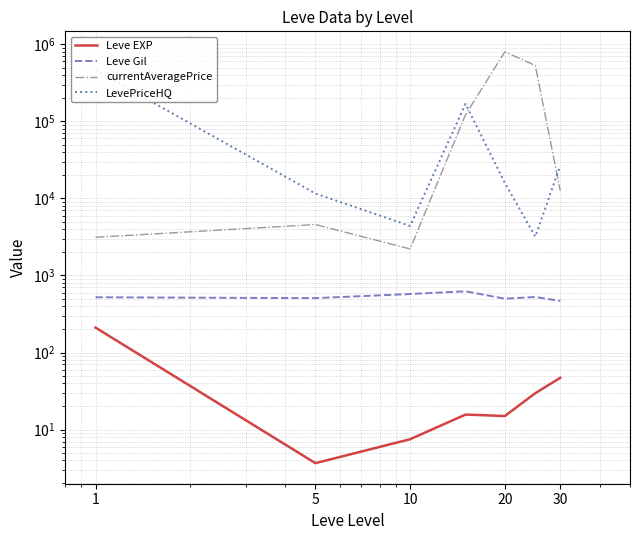

In Leve EXP, how many points are lower than both neighbors (excluding endpoints)?

2